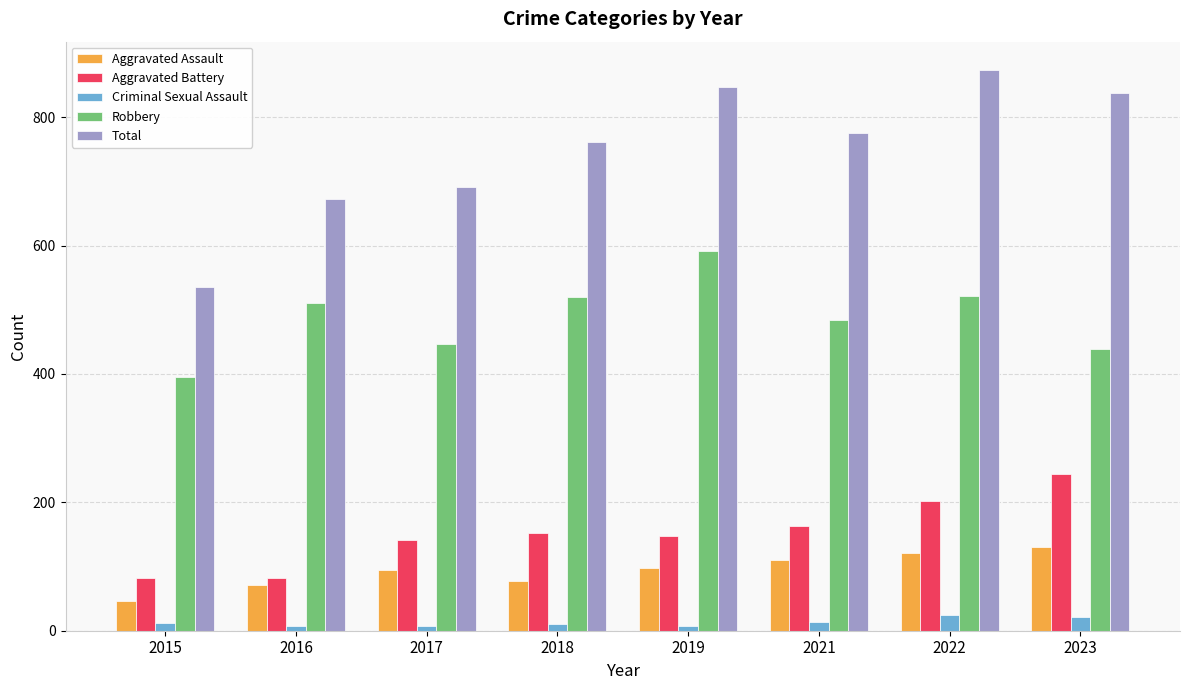

What is the average value of the Aggravated Assault series?

94